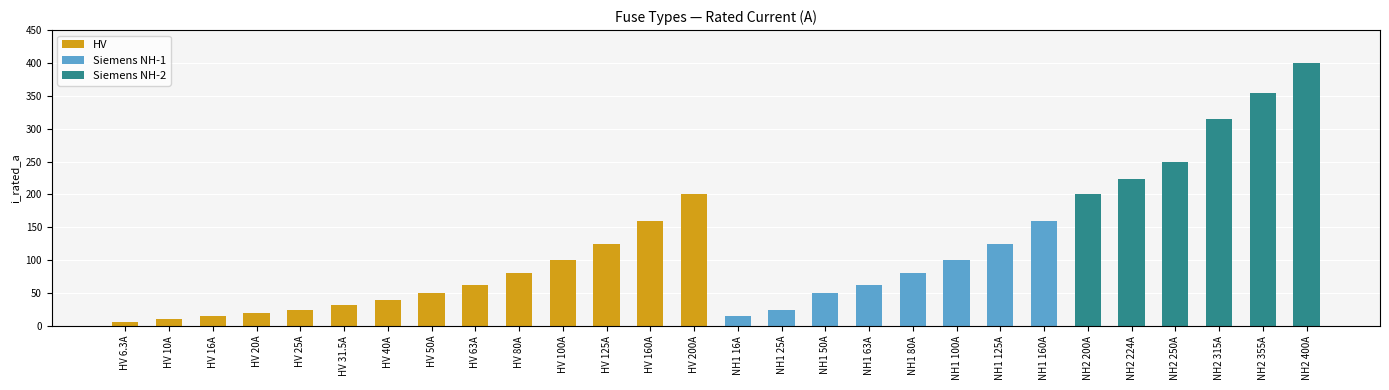

Count the number of categories in the chart.

28